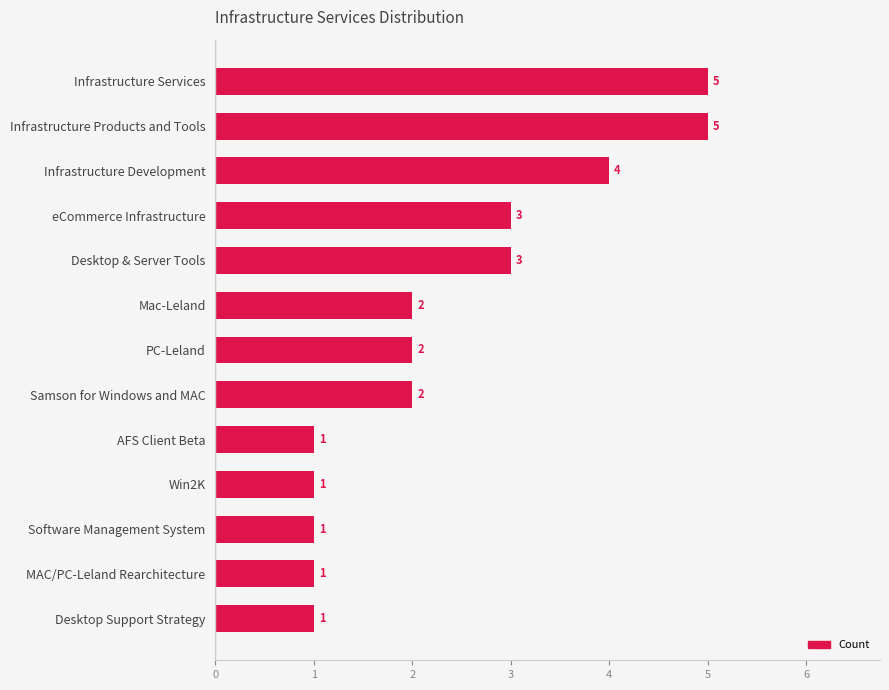

What is the value of the 9th bar from the top?

1